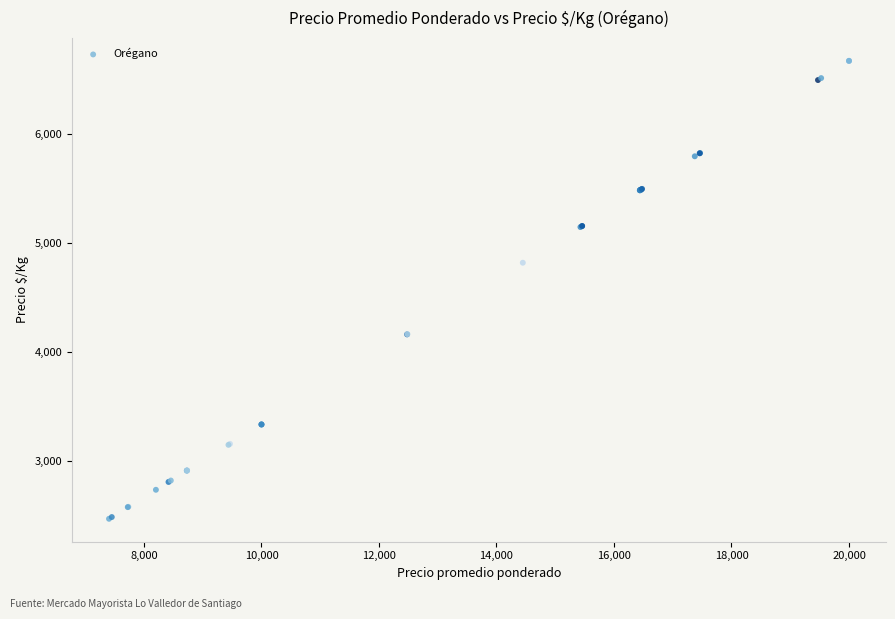

What Y value in the scatter plot is closest to 4567?

4816